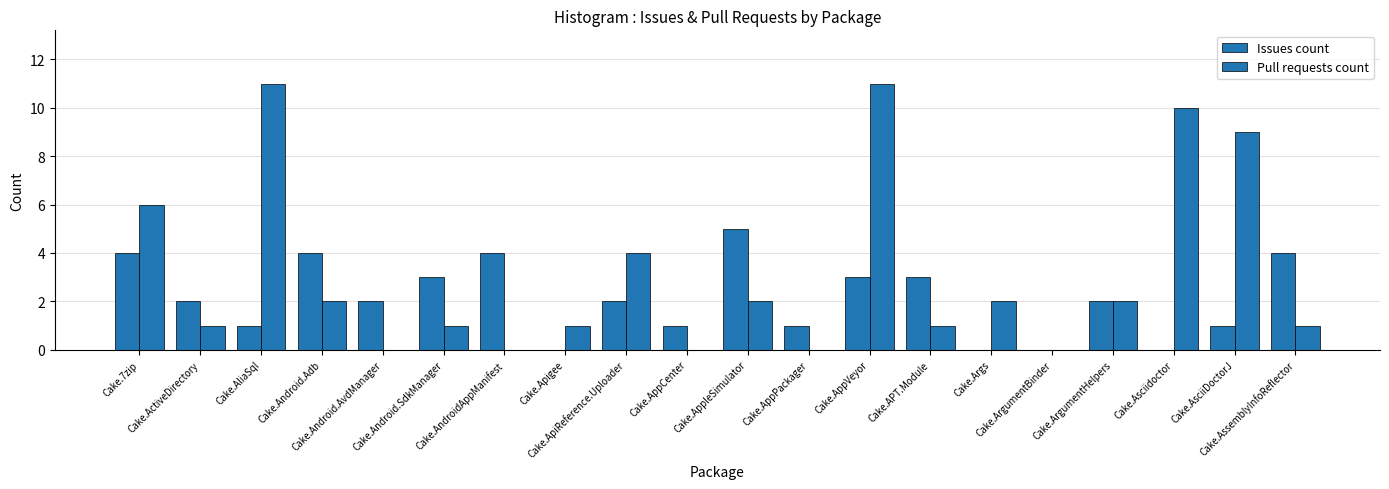

Are the bars horizontal?

No